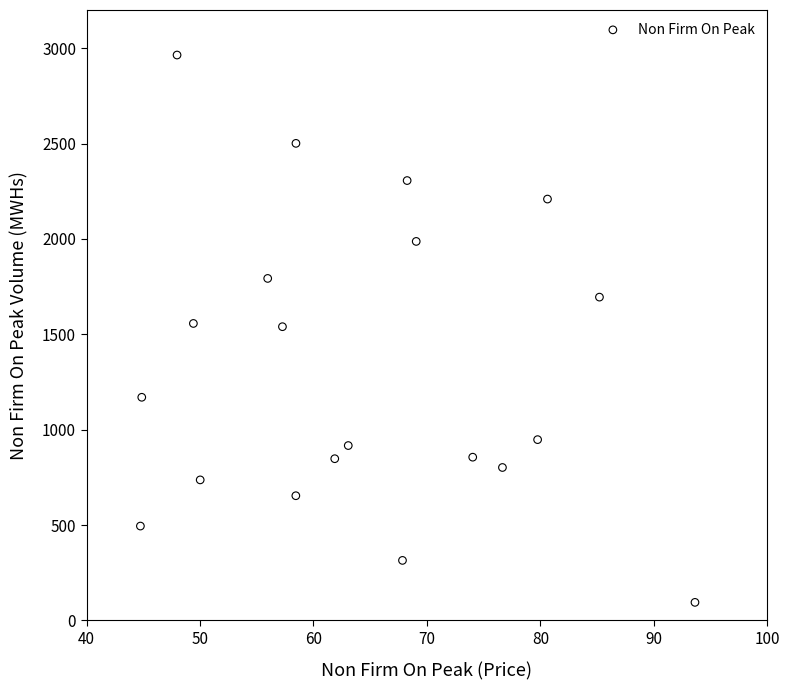

What is the range of Y values (max minus min)?

2869